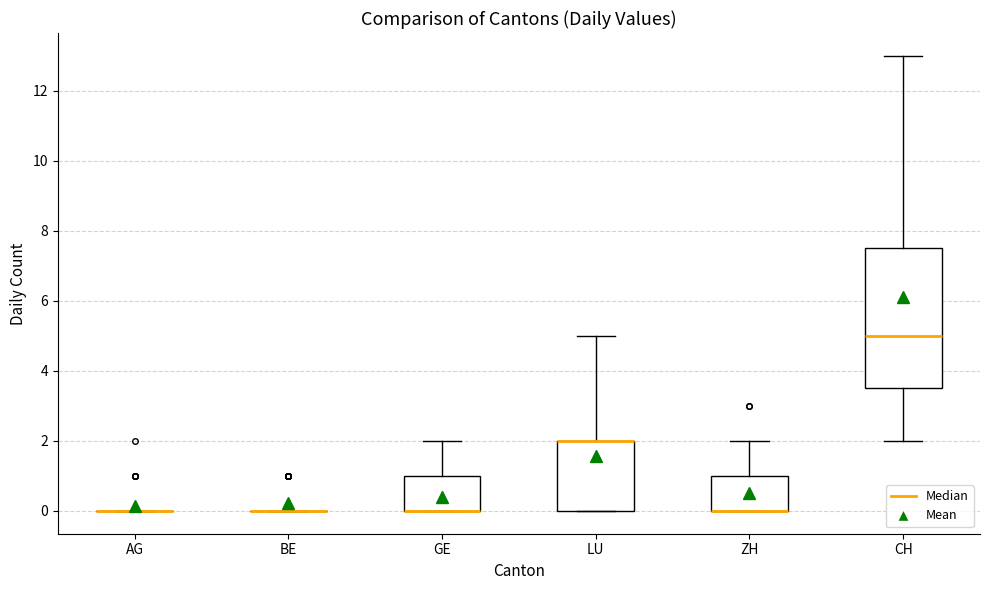

Which box is the tallest, from its lower edge to its upper edge?

CH